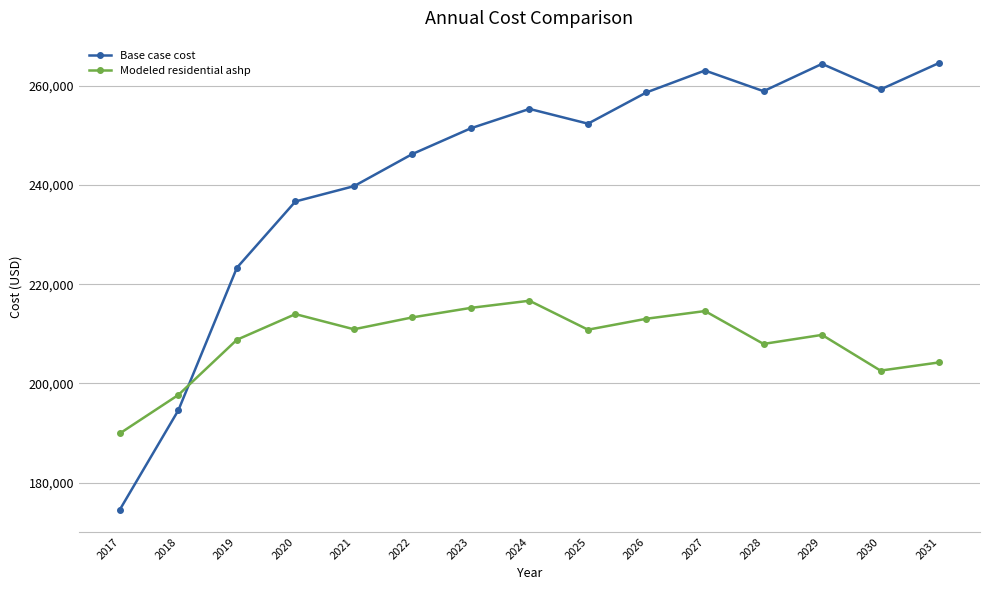

Is it true that Modeled residential ashp equals 323457.4 at 2022?

False